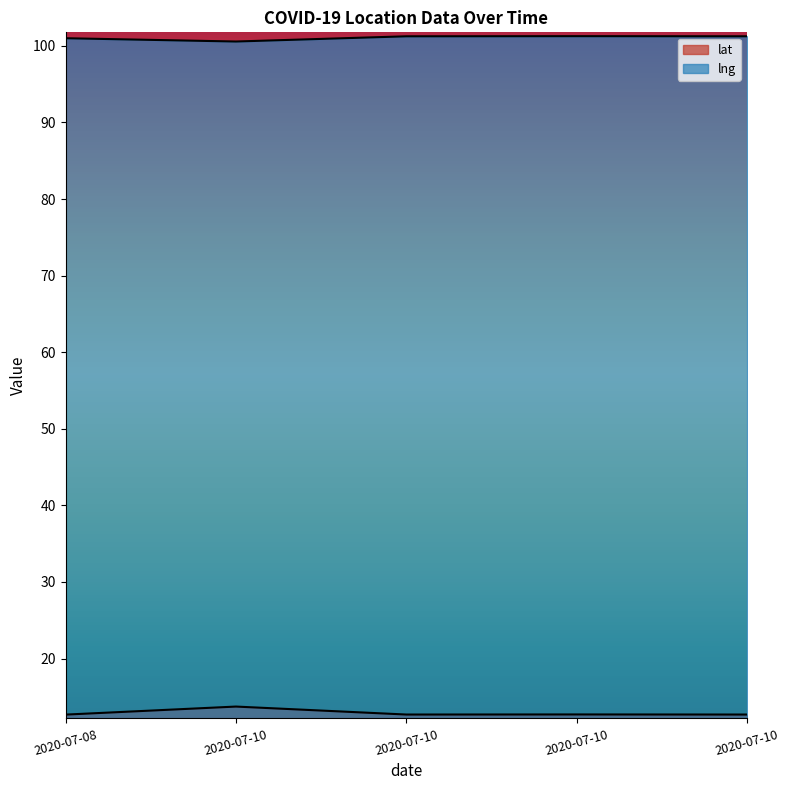

What is the average value of the lat series?

12.9